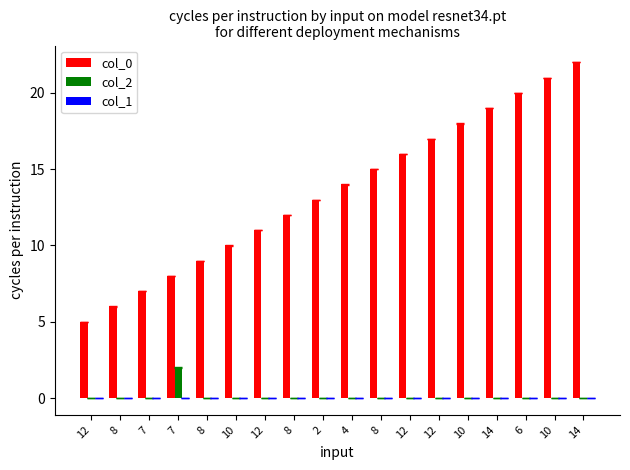

Are the bars horizontal?

No